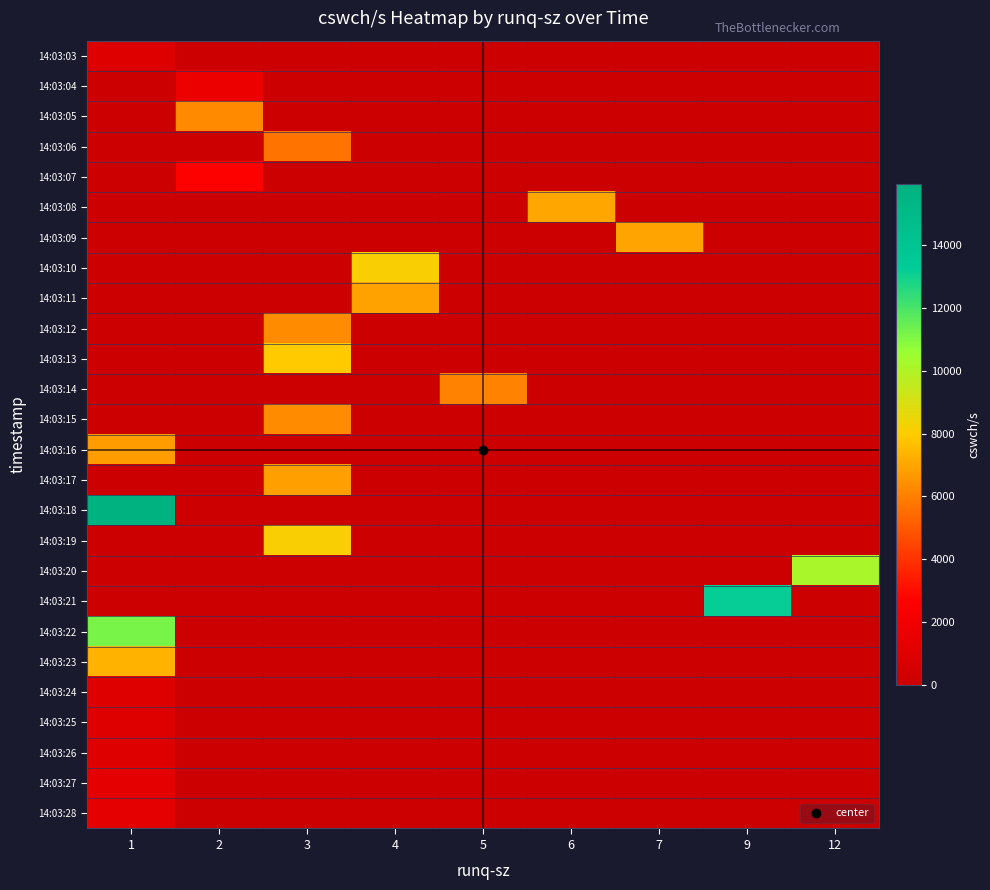

Reading left to right, what are all the values shown in this chart?

row_0: 968	0	0	0	0	0	0	0	0
row_1: 0	1713	0	0	0	0	0	0	0
row_2: 0	6280	0	0	0	0	0	0	0
row_3: 0	0	5694	0	0	0	0	0	0
row_4: 0	2607	0	0	0	0	0	0	0
row_5: 0	0	0	0	0	6998	0	0	0
row_6: 0	0	0	0	0	0	6953	0	0
row_7: 0	0	0	8115	0	0	0	0	0
row_8: 0	0	0	6855	0	0	0	0	0
row_9: 0	0	6338	0	0	0	0	0	0
row_10: 0	0	7941	0	0	0	0	0	0
row_11: 0	0	0	0	6089	0	0	0	0
row_12: 0	0	6306	0	0	0	0	0	0
row_13: 6762	0	0	0	0	0	0	0	0
row_14: 0	0	6804	0	0	0	0	0	0
row_15: 15945	0	0	0	0	0	0	0	0
row_16: 0	0	8127	0	0	0	0	0	0
row_17: 0	0	0	0	0	0	0	0	10214
row_18: 0	0	0	0	0	0	0	13204	0
row_19: 11202	0	0	0	0	0	0	0	0
row_20: 7337	0	0	0	0	0	0	0	0
row_21: 972	0	0	0	0	0	0	0	0
row_22: 953	0	0	0	0	0	0	0	0
row_23: 943	0	0	0	0	0	0	0	0
row_24: 1275	0	0	0	0	0	0	0	0
row_25: 1285	0	0	0	0	0	0	0	0